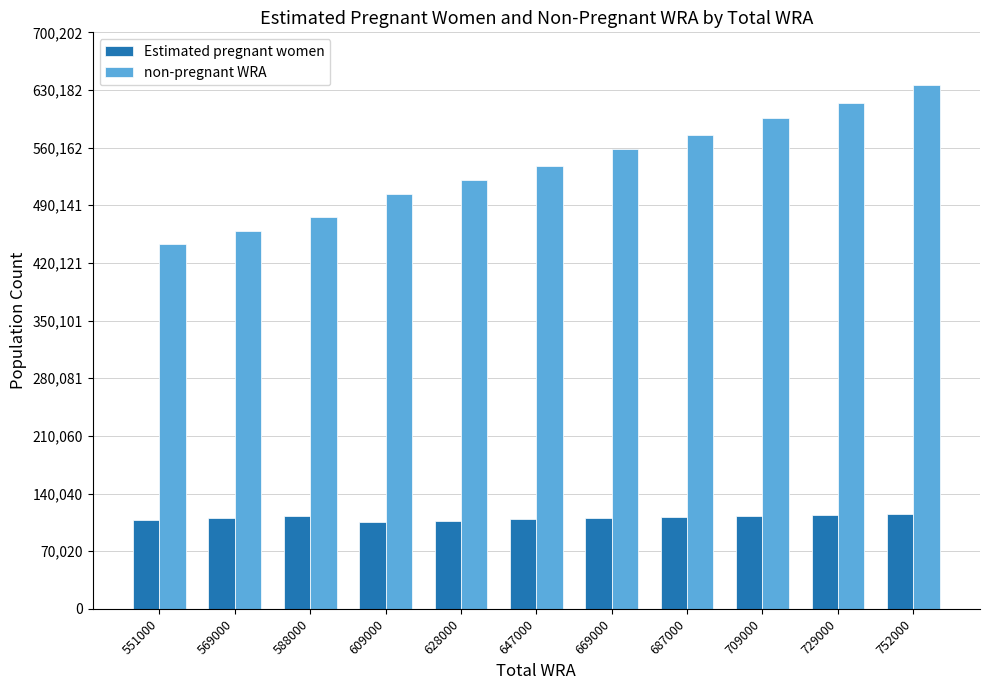

Rank the series at 609000 from highest to lowest value.

non-pregnant WRA, Estimated pregnant women